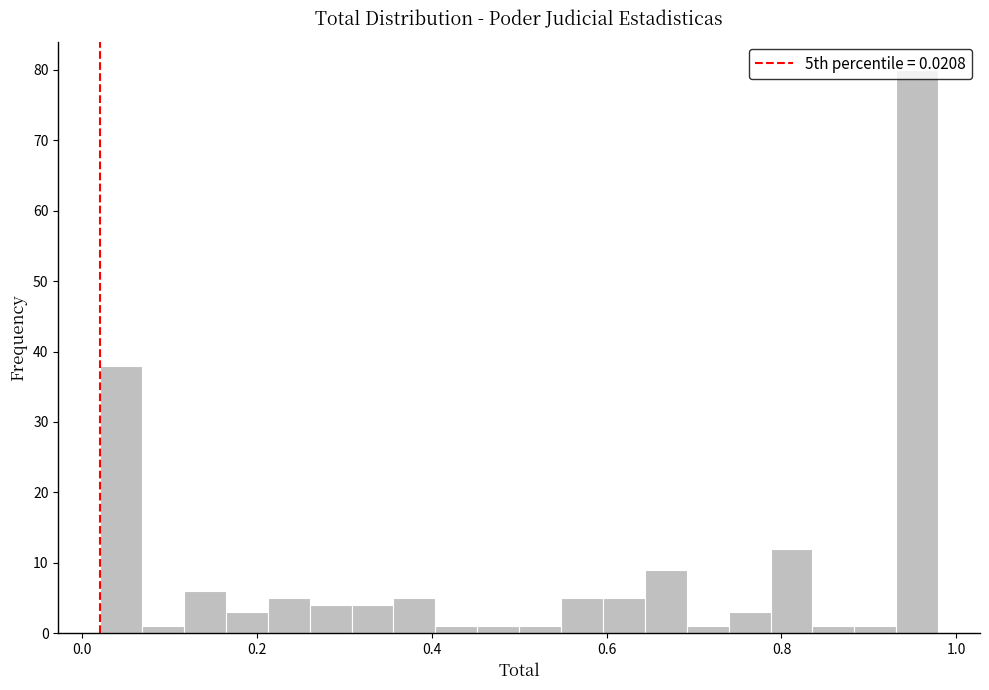

Read against the x-axis, roughly where is the centre of the tallest bar?

0.96